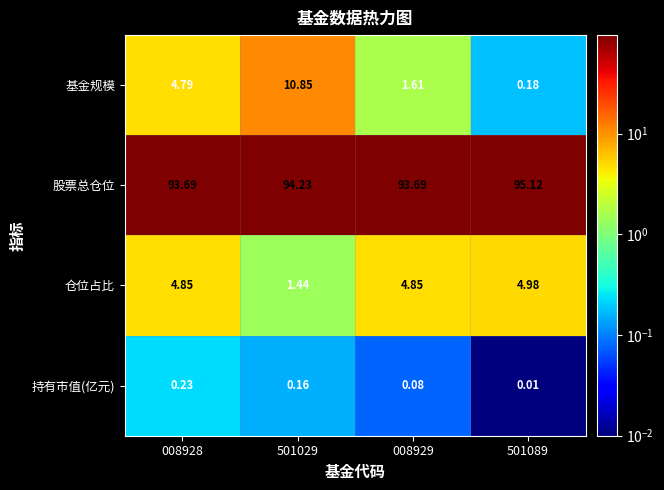

Rank the series by their maximum value, from lowest to highest.

持有市值(亿元), 仓位占比, 基金规模, 股票总仓位